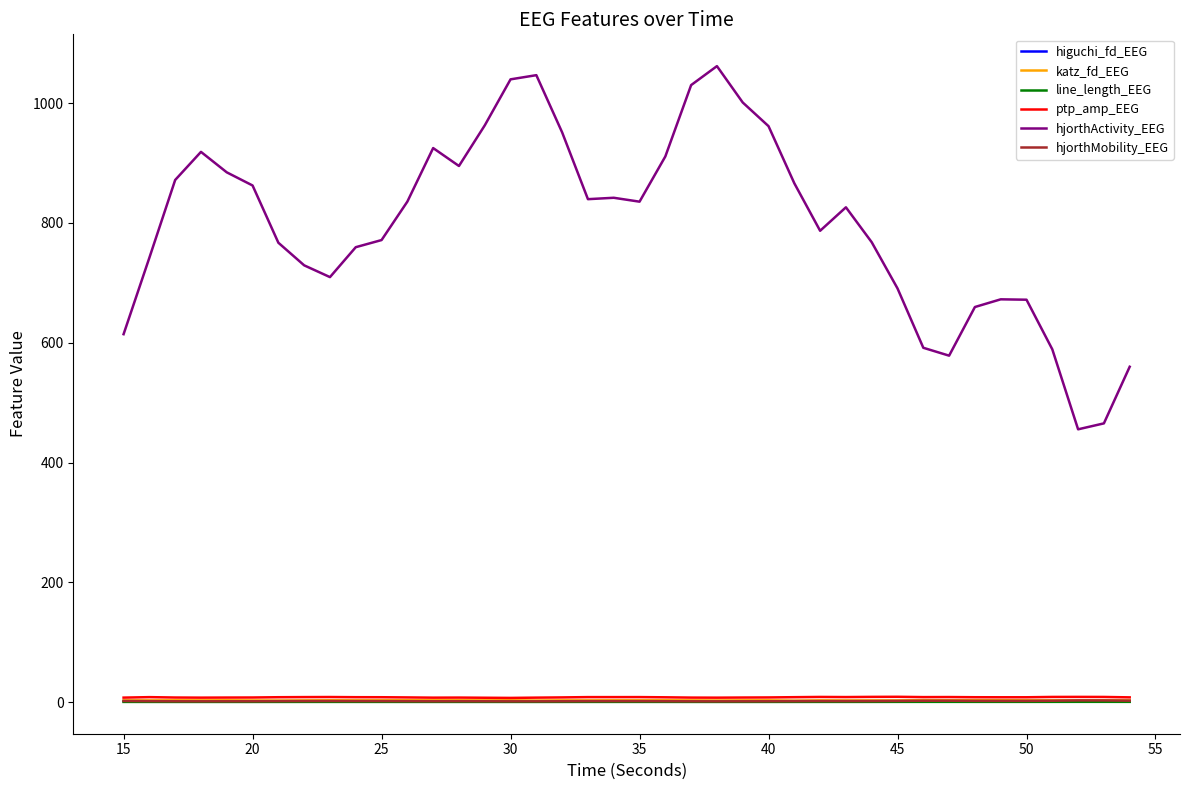

What is the sum of all hjorthMobility_EEG values?

69.7